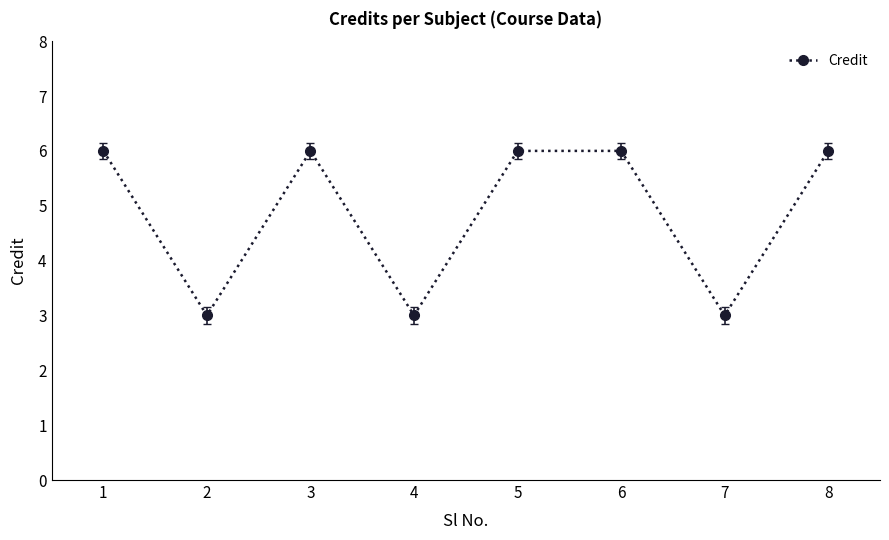

What is the value of the 2nd point from the left?

3